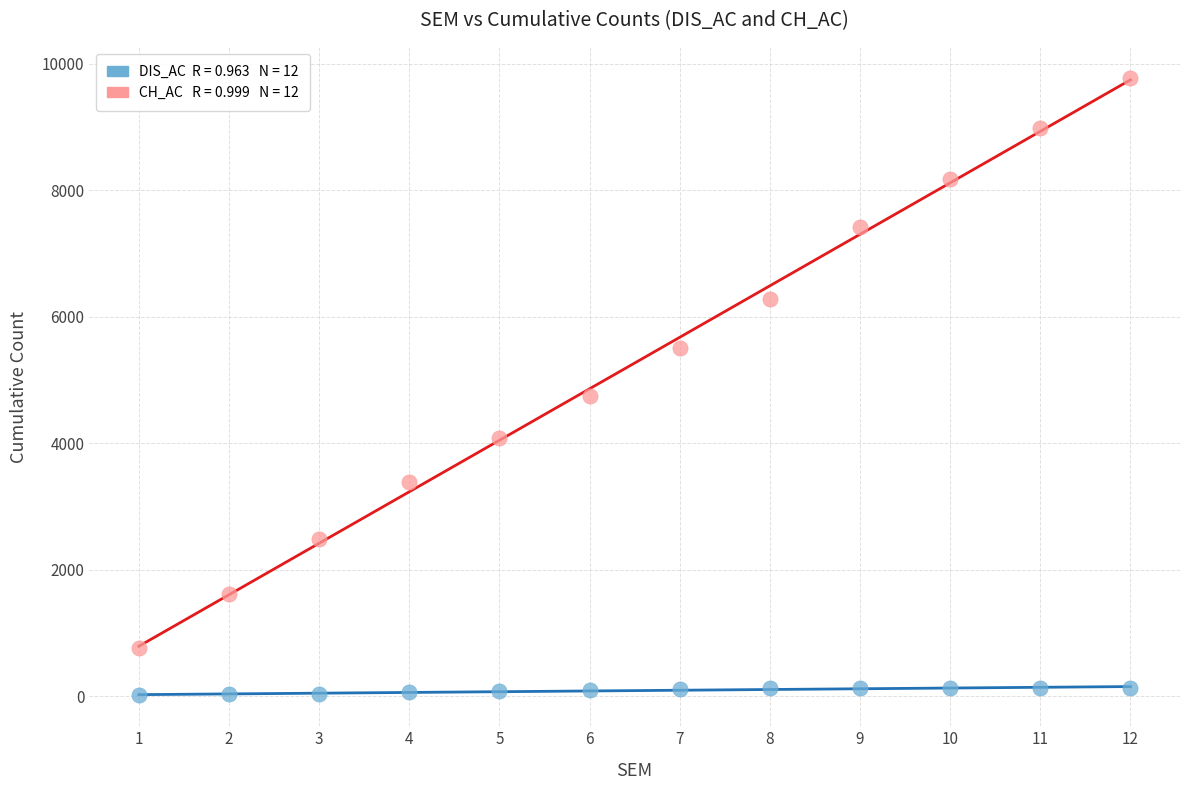

Across all series, what Y value is closest to 4896?

4740